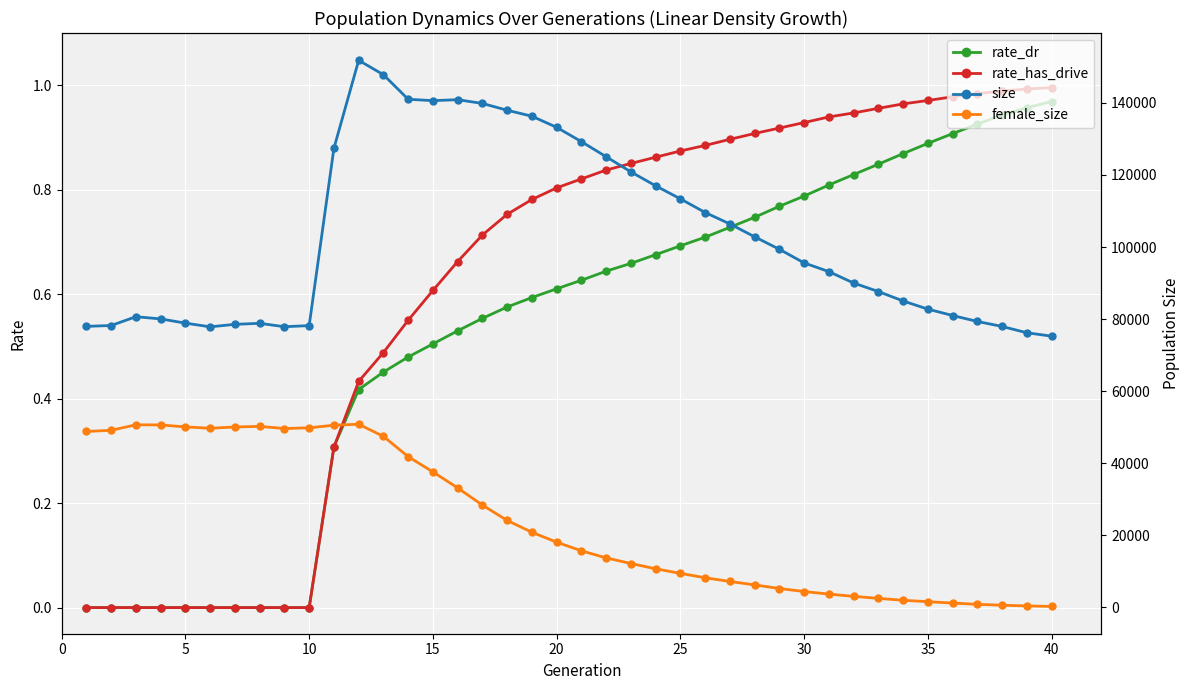

Which series has the largest total across all categories?

size